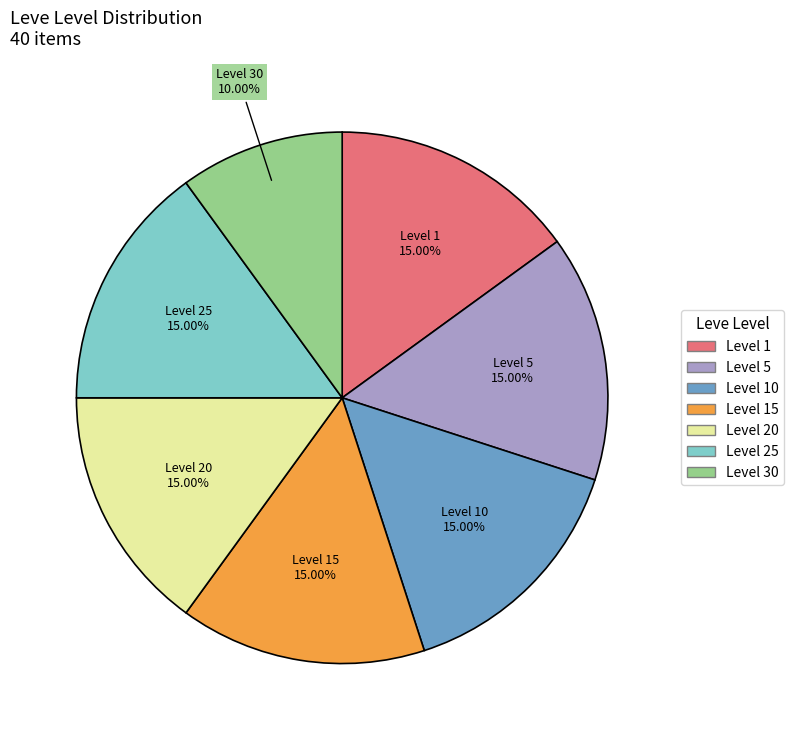

Does any single category account for the majority?

No